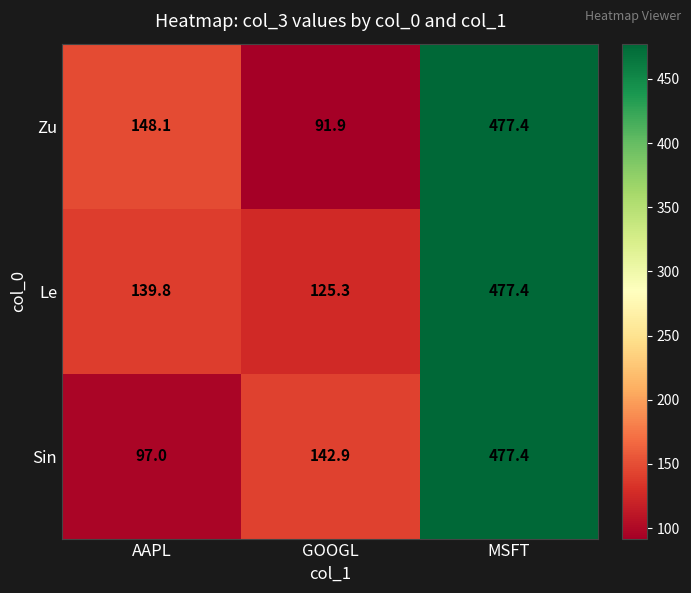

Which series has the largest total across all categories?

Le